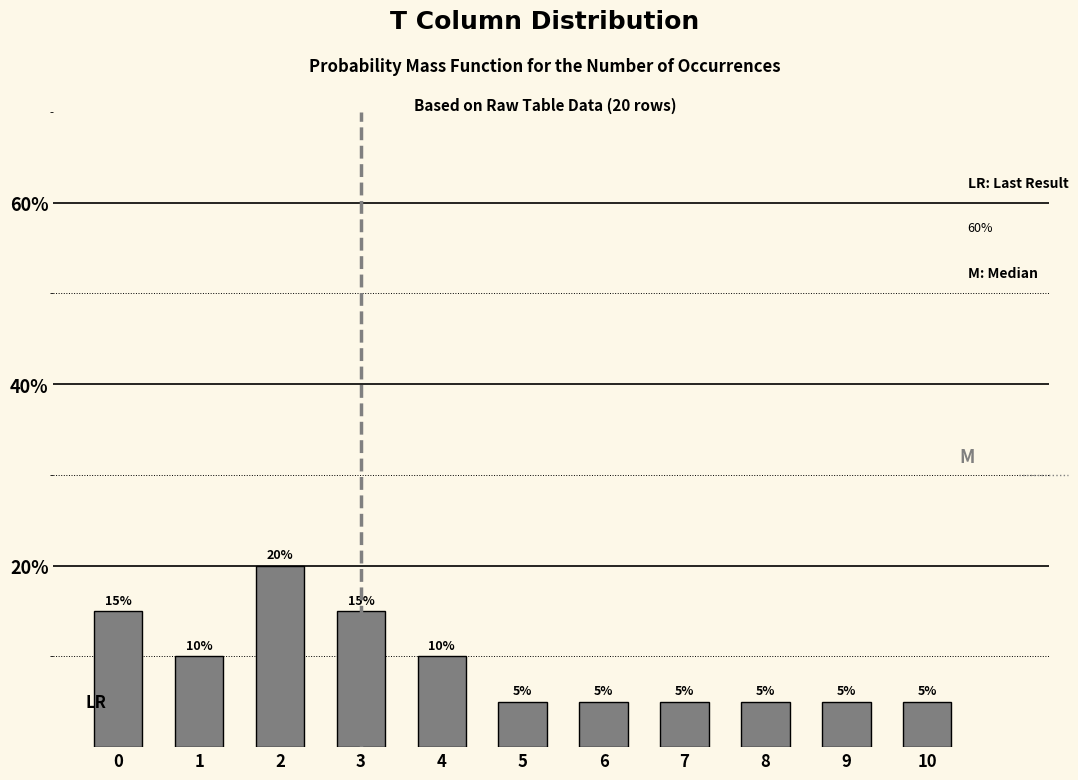

Reading left to right, what are all the values shown in this chart?

15	10	20	15	10	5	5	5	5	5	5